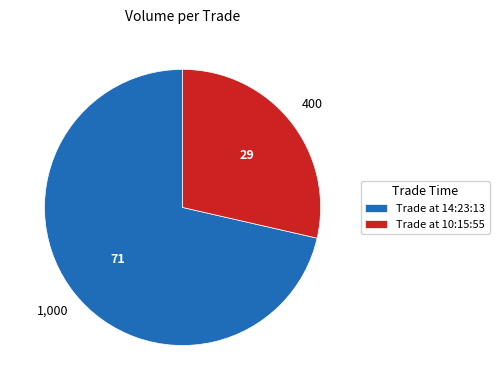

How many segments does this pie chart have?

2